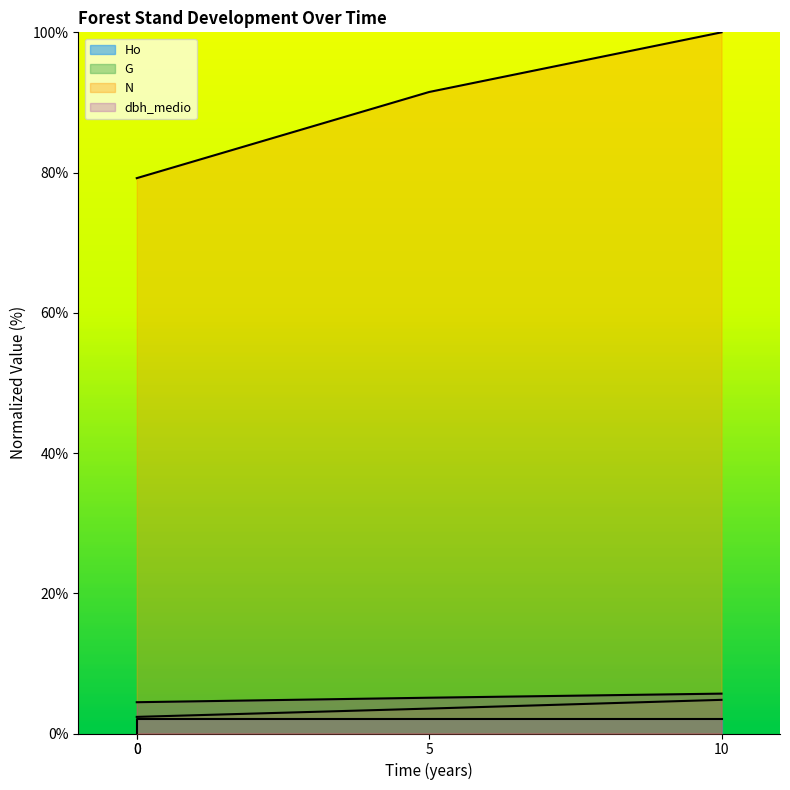

At which label is G closest to 3?

5